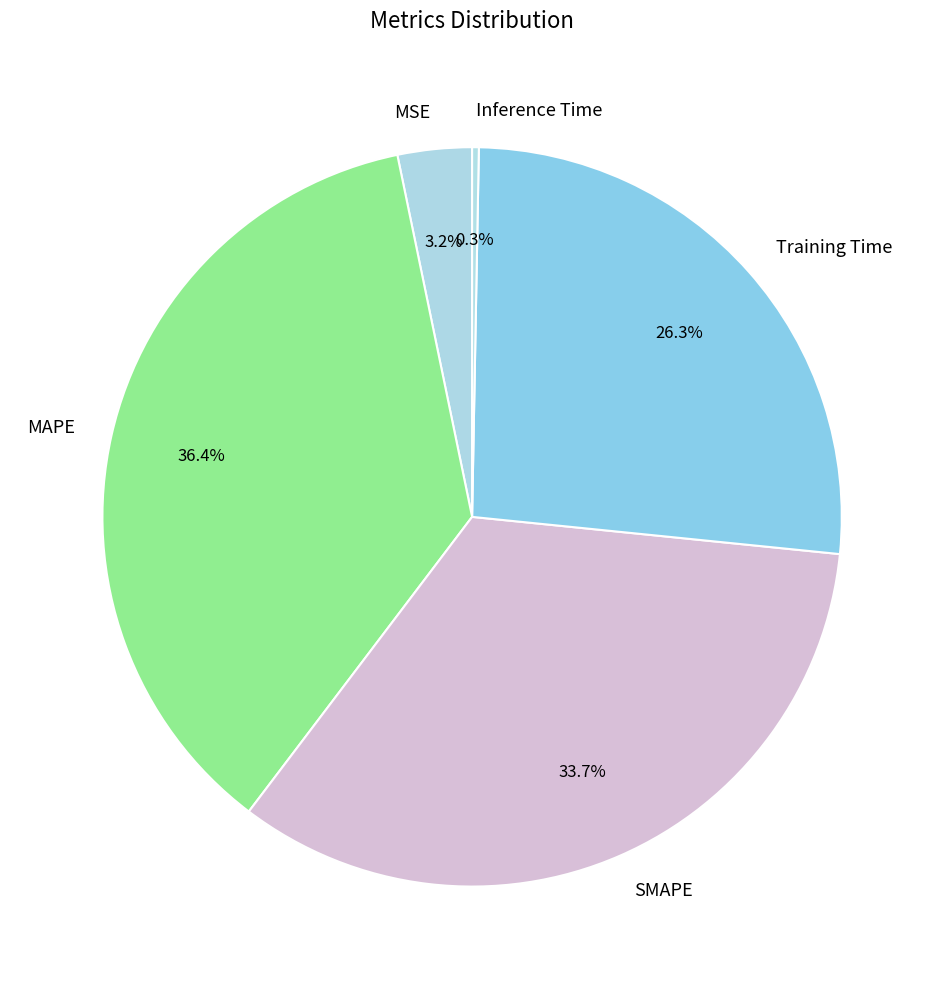

What percentage is the MAPE slice, to the nearest percent?

36%